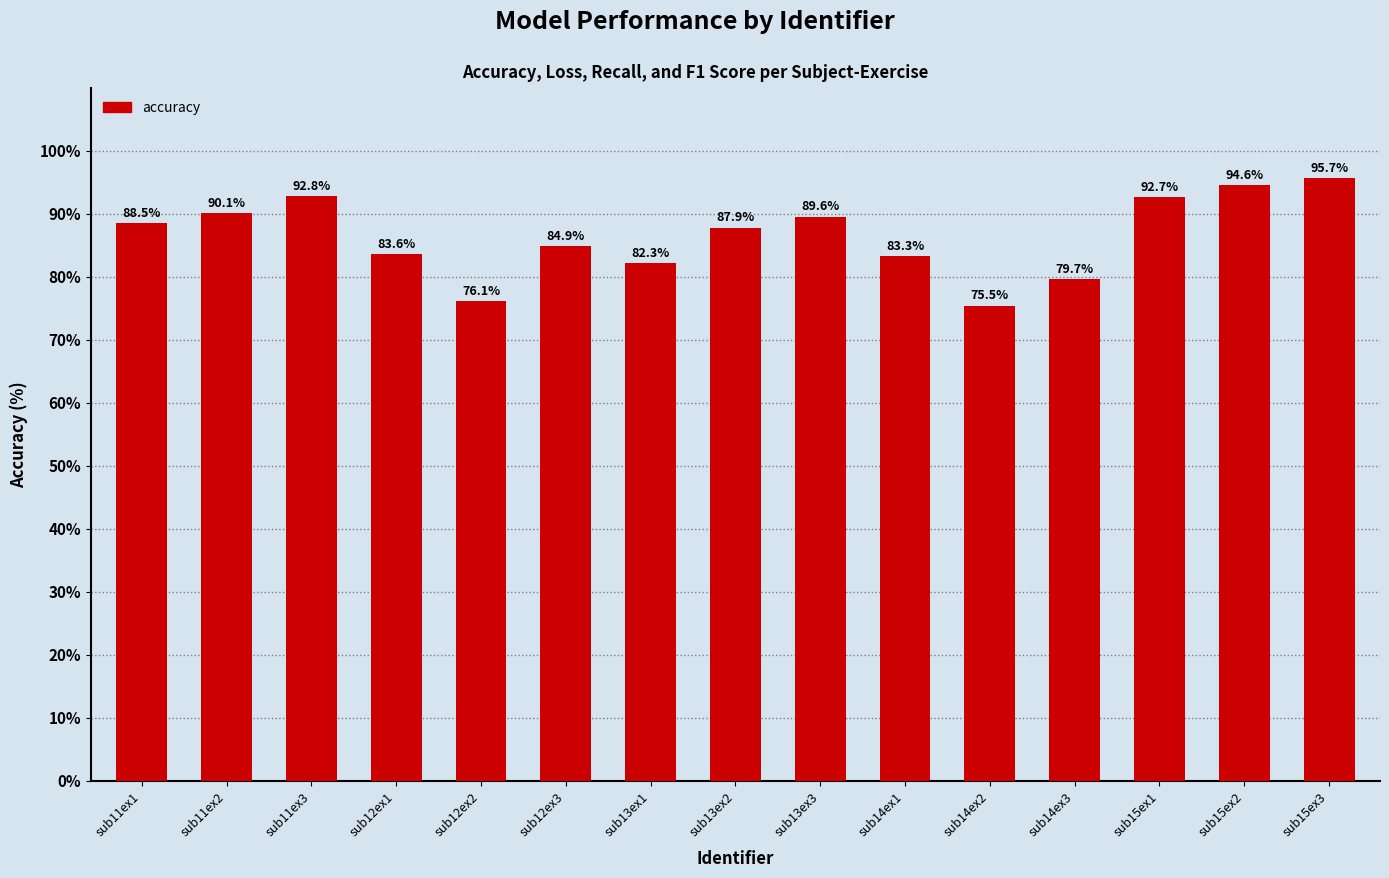

What is the ratio of the value at sub15ex3 to the value at sub12ex1?

1.1